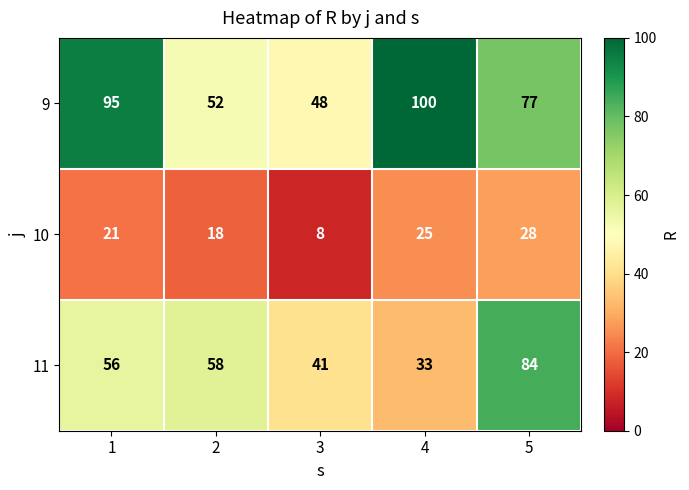

At how many categories does at least one series exceed 70?

3